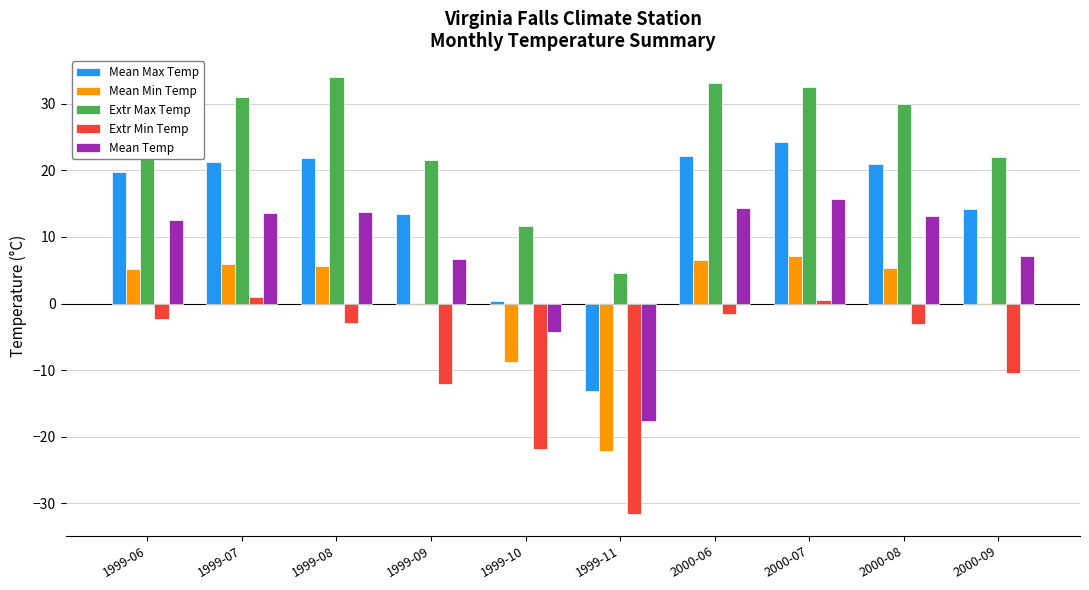

What is the maximum value for Extr Max Temp?

34.0